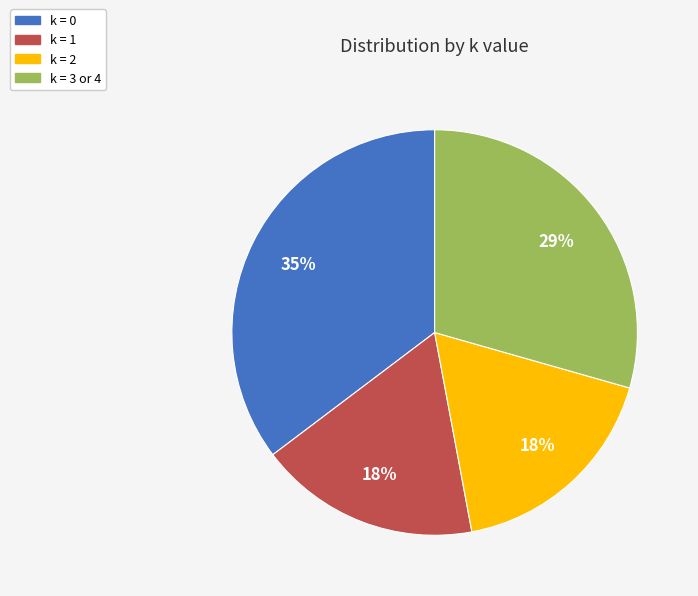

To the nearest percent, what percentage of the pie is k = 3 or 4?

29%